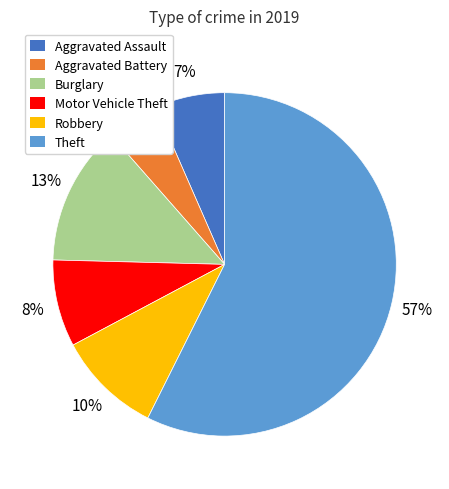

To the nearest percent, what is the difference between the Aggravated Battery and Theft slice percentages?

52%